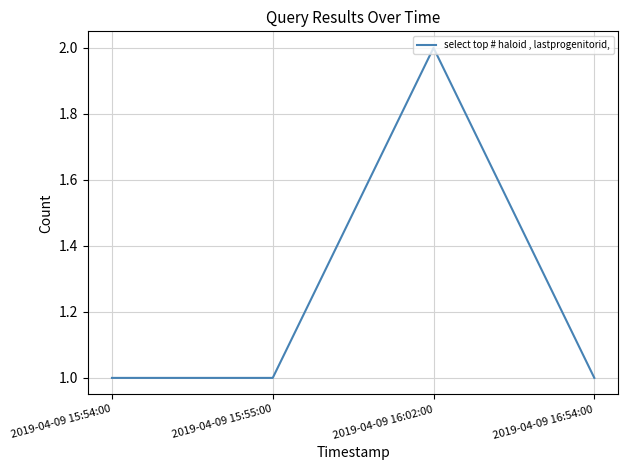

True or false: the data shows 3 at 2019-04-09 16:02:00.

False